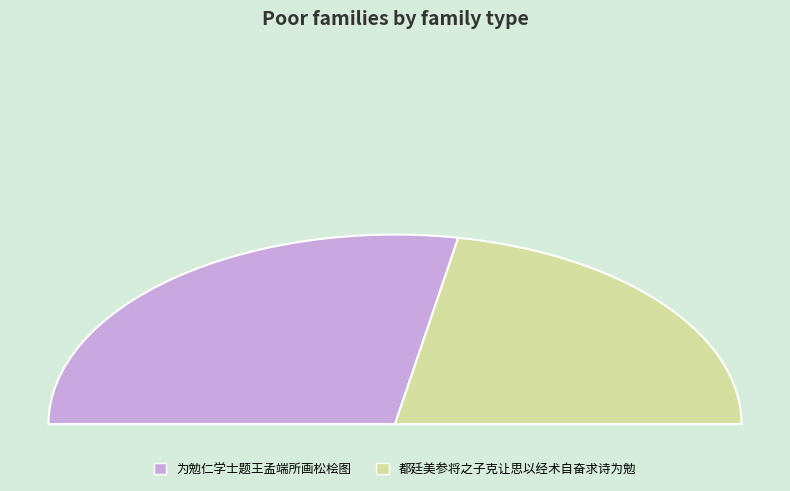

To the nearest percent, what portion does 都廷美参将之子克让思以经术自奋求诗为勉 represent?

44%